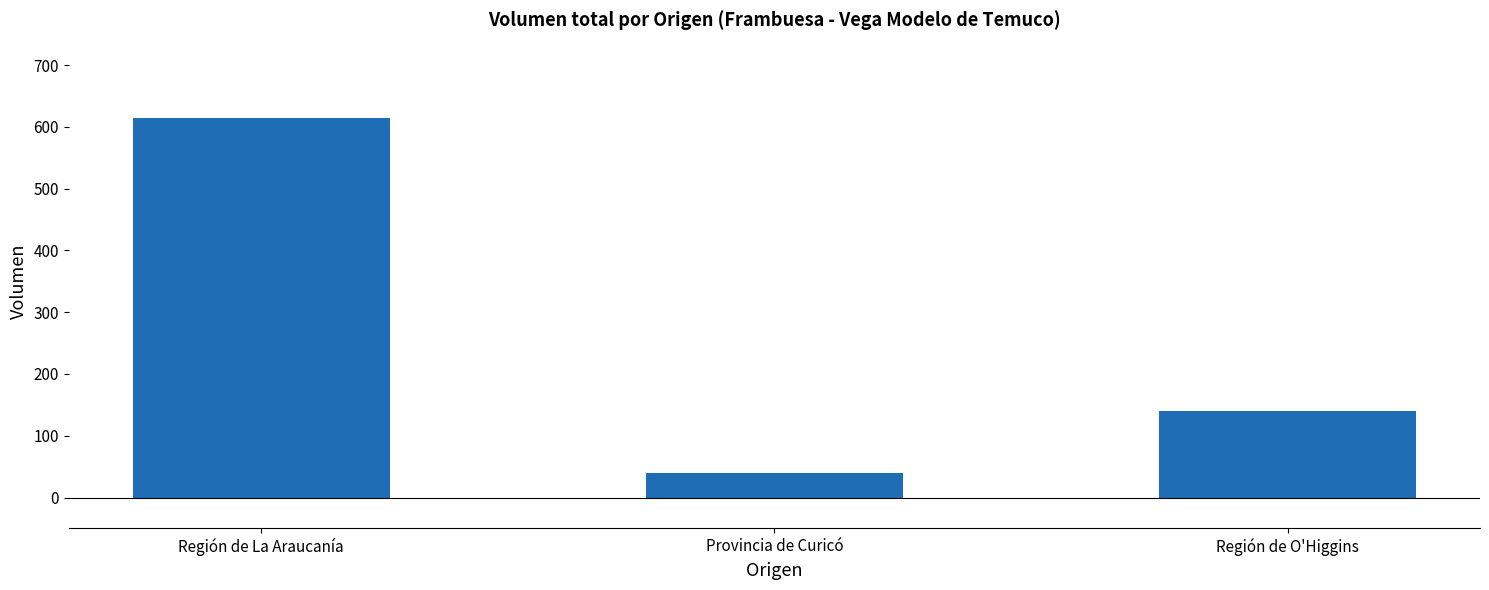

What is the label of the 2nd bar from the right?

Provincia de Curicó